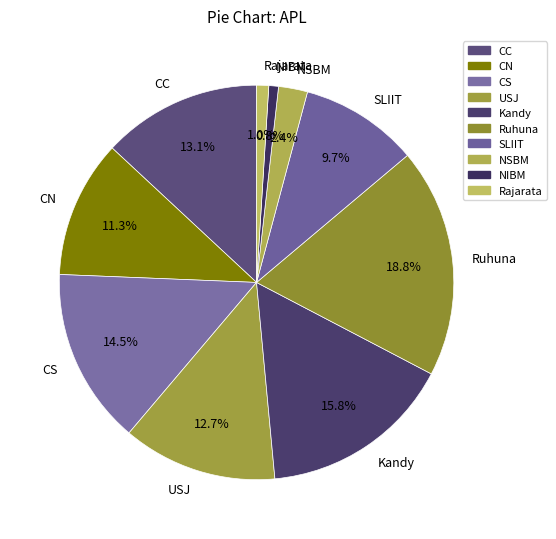

Which category has the biggest portion of the pie?

Ruhuna